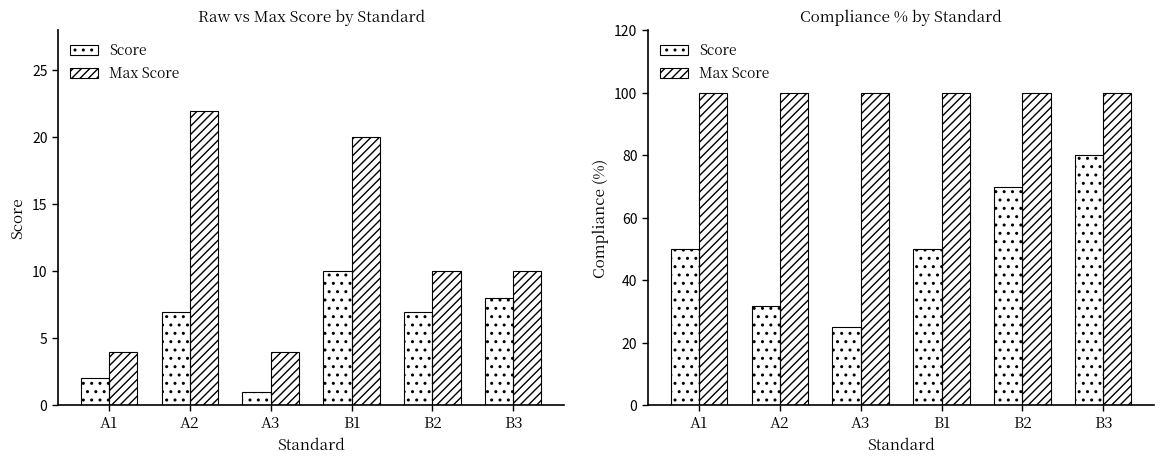

What value does the Max Score series have at B2?

100.0